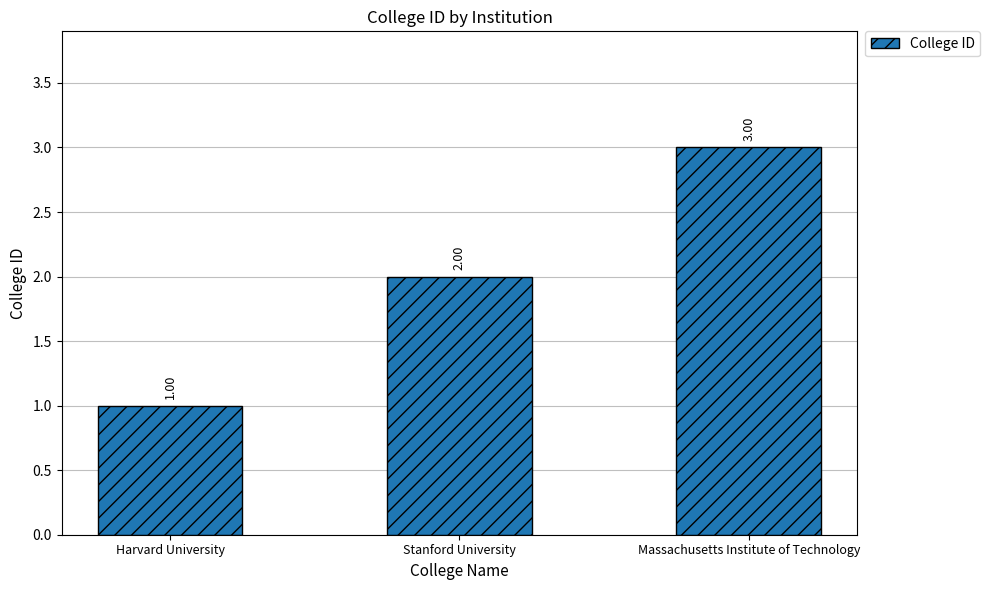

What is the label of the 1st bar from the right?

Massachusetts Institute of Technology